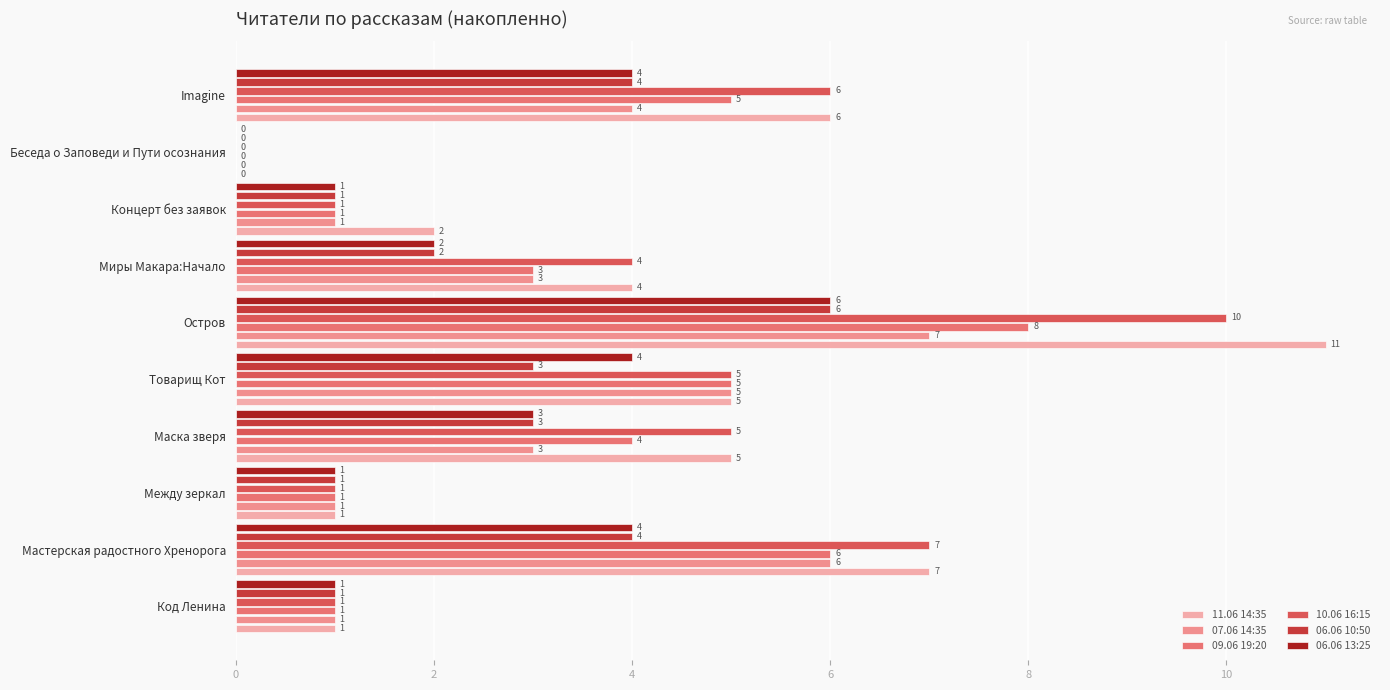

At which label is 09.06 19:20 closest to 4?

Маска зверя